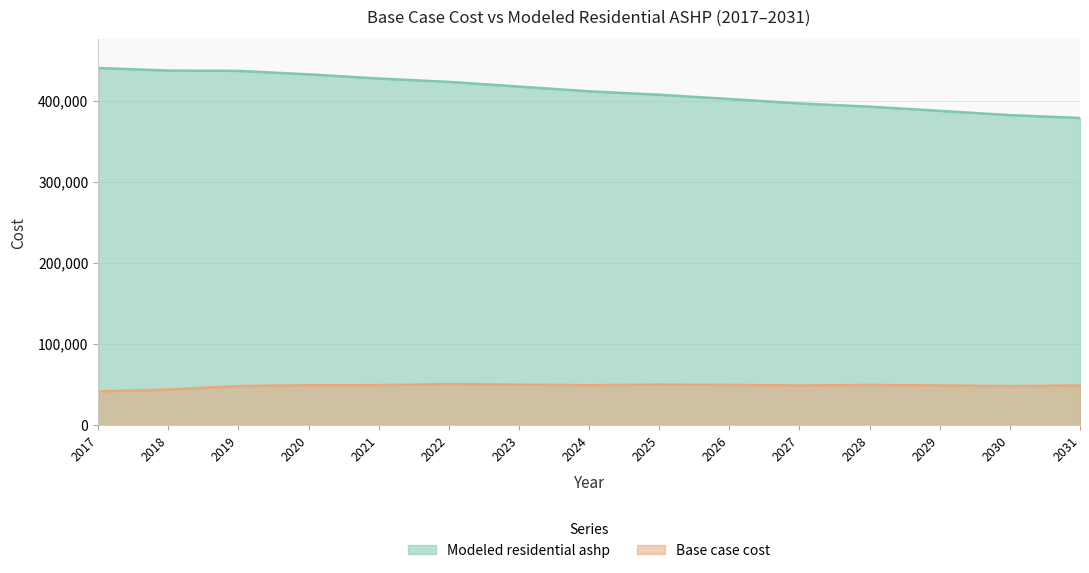

At how many categories does at least one series exceed 206701?

15